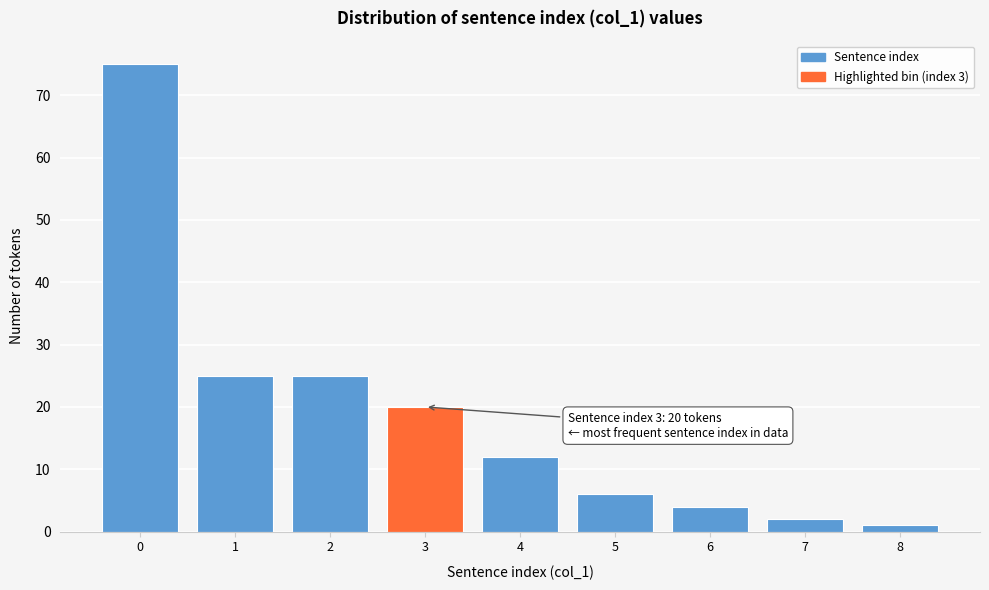

Reading left to right, what are all the values shown in this chart?

0=75	1=25	2=25	3=20	4=12	5=6	6=4	7=2	8=1